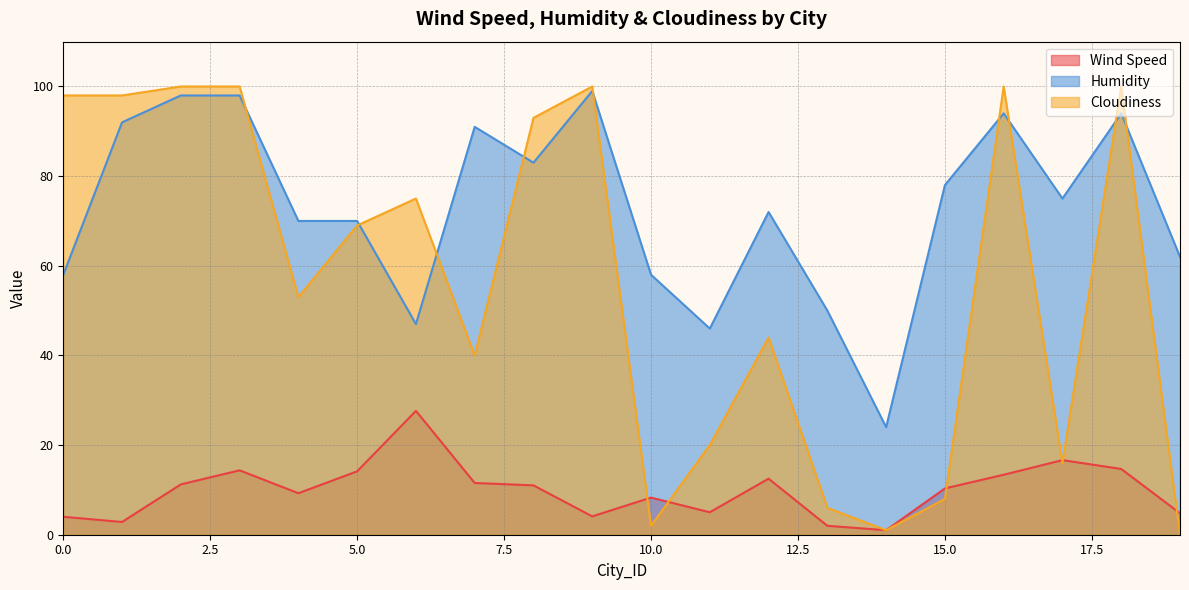

Is it true that Humidity equals 94.0 at 16?

True